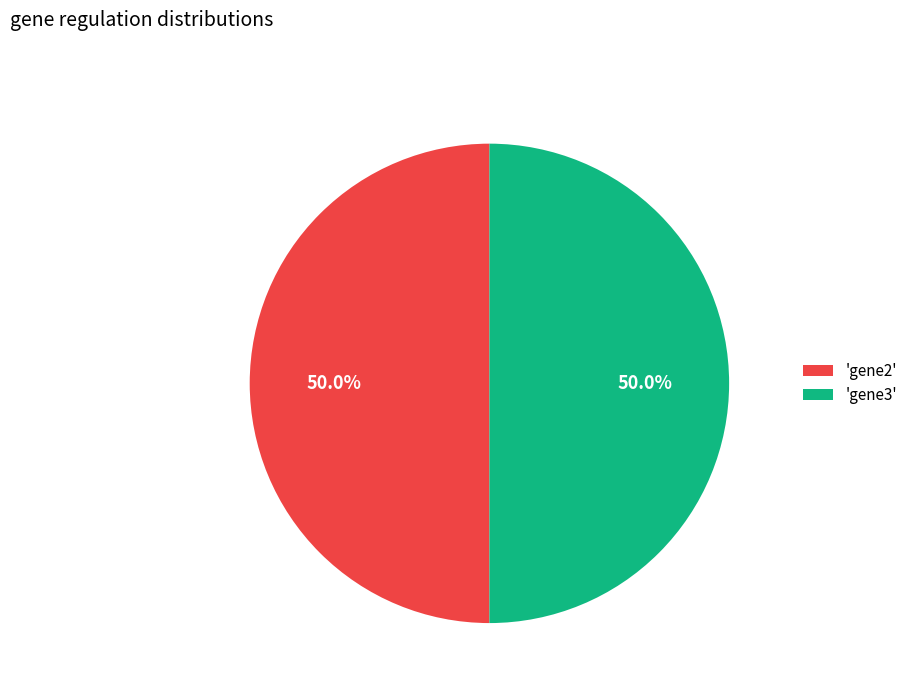

What is the ratio of the value at 'gene3' to the value at 'gene2'?

1.0